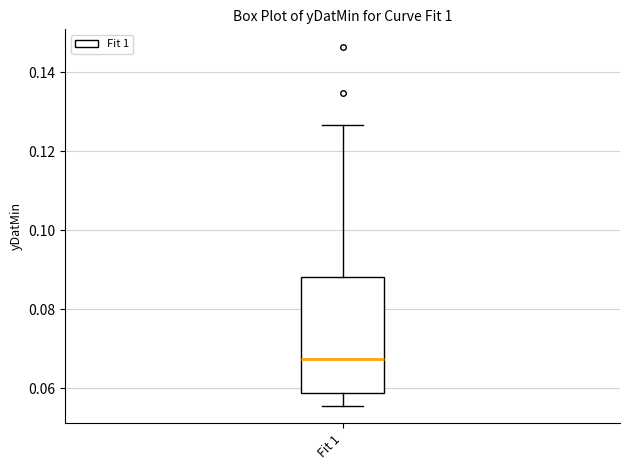

Read this box plot against the y-axis: the position of the median line, the range covered by the box, and the ends of both whiskers. The values are not printed on the chart, so give them approximately, as read against the axis.

median 0.068, box 0.058 to 0.088, whiskers 0.056 to 0.126